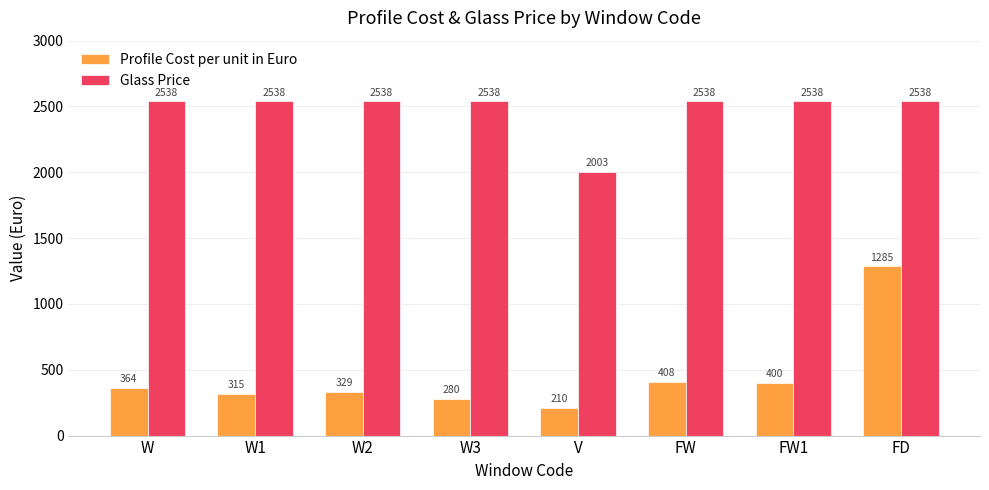

Is the value of Profile Cost per unit in Euro at W greater than the value of Glass Price at W?

No